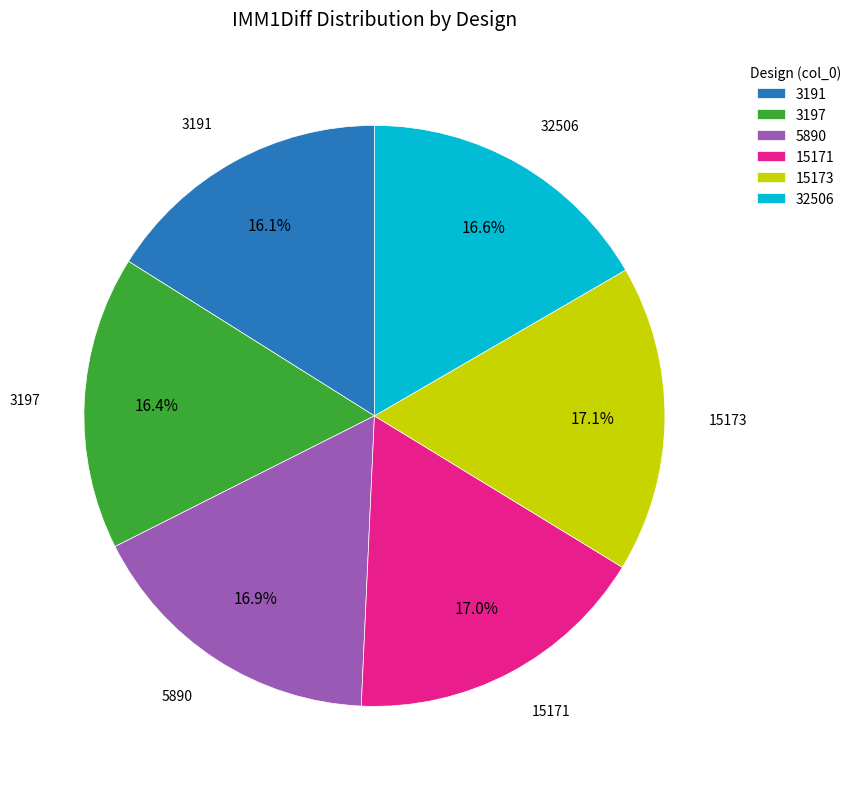

How much of the chart is everything except 15171?

83.0%